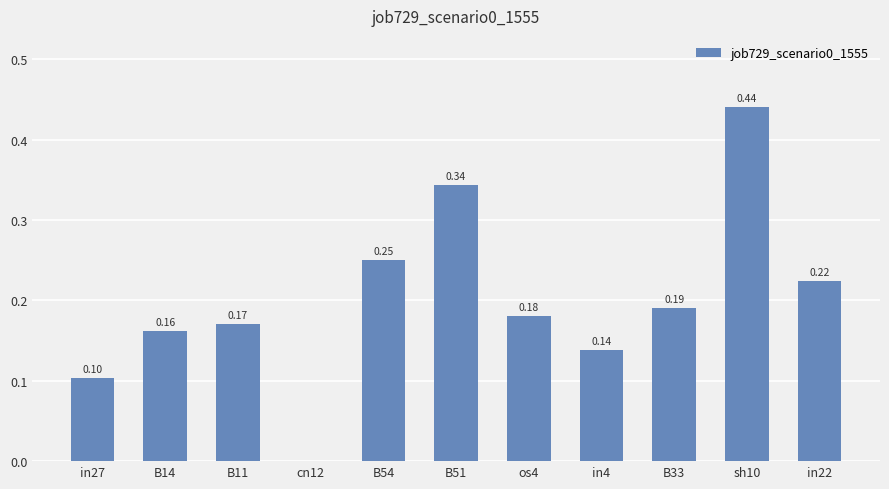

Which has a higher value, in4 or B14?

B14